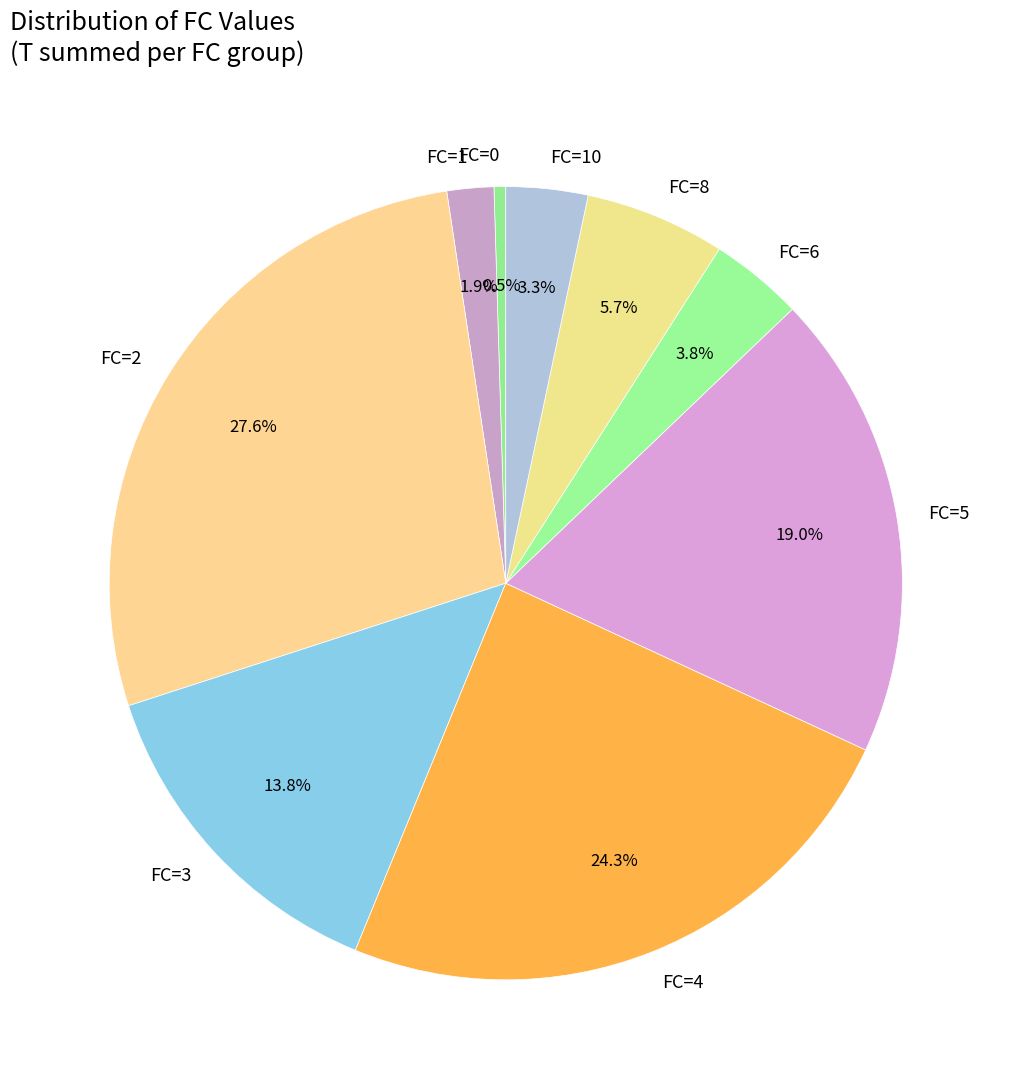

Approximately how many times larger is the value at FC=5 compared to FC=8?

3.3